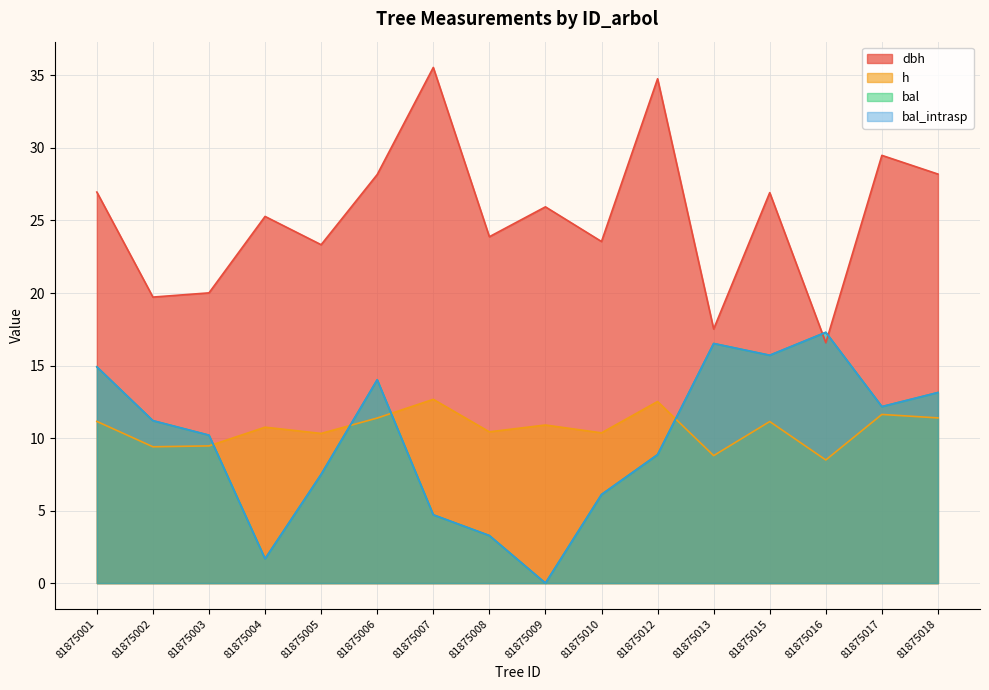

True or false: dbh has more than 2 interior local peaks.

True